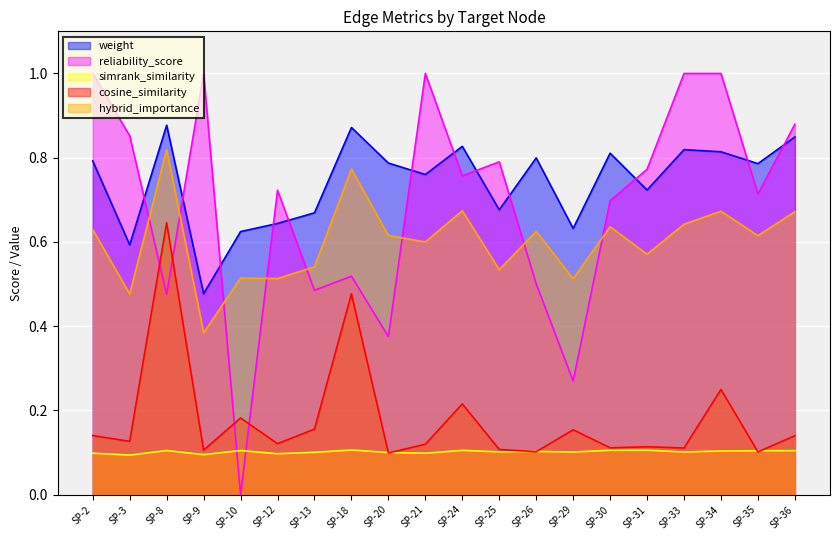

Reading left to right, transcribe all the data shown in this chart.

weight: SP-2=0.8	SP-3=0.6	SP-8=0.9	SP-9=0.5	SP-10=0.6	SP-12=0.6	SP-13=0.7	SP-18=0.9	SP-20=0.8	SP-21=0.8	SP-24=0.8	SP-25=0.7	SP-26=0.8	SP-29=0.6	SP-30=0.8	SP-31=0.7	SP-33=0.8	SP-34=0.8	SP-35=0.8	SP-36=0.8
reliability_score: SP-2=1.0	SP-3=0.9	SP-8=0.5	SP-9=1.0	SP-10=0.0	SP-12=0.7	SP-13=0.5	SP-18=0.5	SP-20=0.4	SP-21=1.0	SP-24=0.8	SP-25=0.8	SP-26=0.5	SP-29=0.3	SP-30=0.7	SP-31=0.8	SP-33=1.0	SP-34=1.0	SP-35=0.7	SP-36=0.9
simrank_similarity: SP-2=0.1	SP-3=0.1	SP-8=0.1	SP-9=0.1	SP-10=0.1	SP-12=0.1	SP-13=0.1	SP-18=0.1	SP-20=0.1	SP-21=0.1	SP-24=0.1	SP-25=0.1	SP-26=0.1	SP-29=0.1	SP-30=0.1	SP-31=0.1	SP-33=0.1	SP-34=0.1	SP-35=0.1	SP-36=0.1
cosine_similarity: SP-2=0.1	SP-3=0.1	SP-8=0.6	SP-9=0.1	SP-10=0.2	SP-12=0.1	SP-13=0.2	SP-18=0.5	SP-20=0.1	SP-21=0.1	SP-24=0.2	SP-25=0.1	SP-26=0.1	SP-29=0.2	SP-30=0.1	SP-31=0.1	SP-33=0.1	SP-34=0.2	SP-35=0.1	SP-36=0.1
hybrid_importance: SP-2=0.6	SP-3=0.5	SP-8=0.8	SP-9=0.4	SP-10=0.5	SP-12=0.5	SP-13=0.5	SP-18=0.8	SP-20=0.6	SP-21=0.6	SP-24=0.7	SP-25=0.5	SP-26=0.6	SP-29=0.5	SP-30=0.6	SP-31=0.6	SP-33=0.6	SP-34=0.7	SP-35=0.6	SP-36=0.7